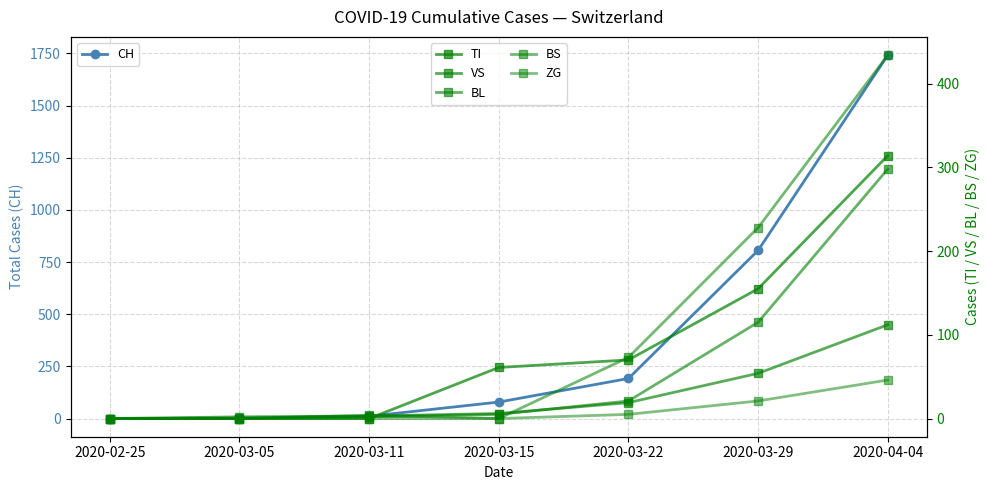

What are all the series names shown in the legend?

CH, TI, VS, BL, BS, ZG